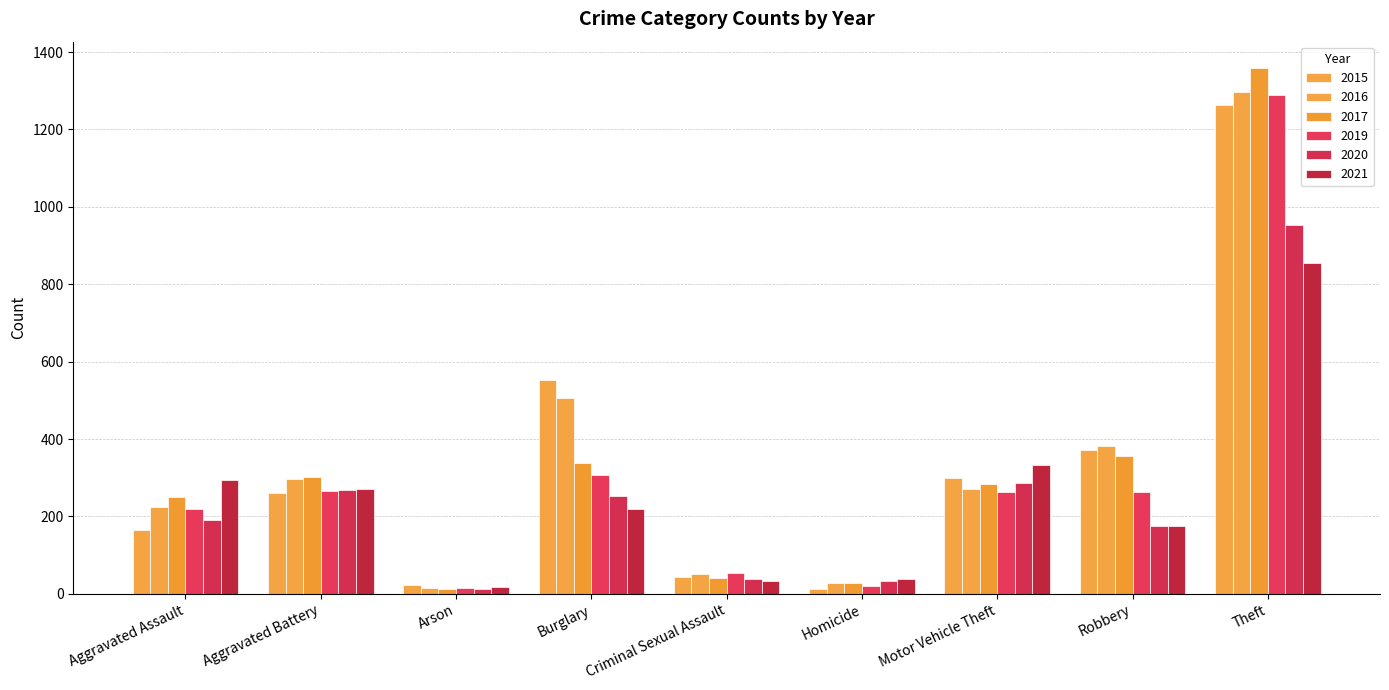

Does the chart contain any negative values?

No